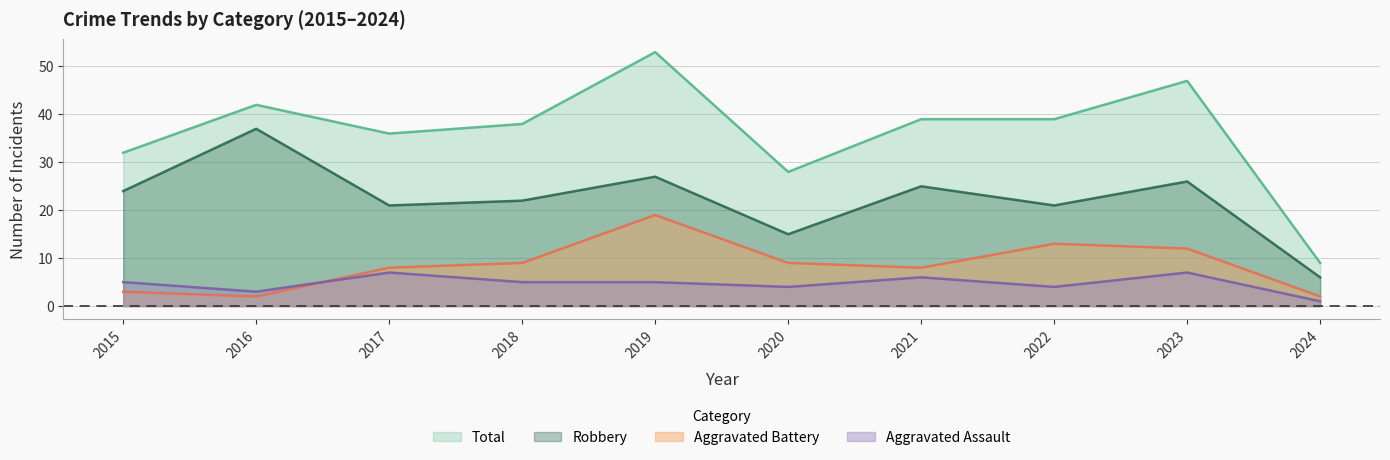

The Robbery series shows 7 at 2015. True or false?

False